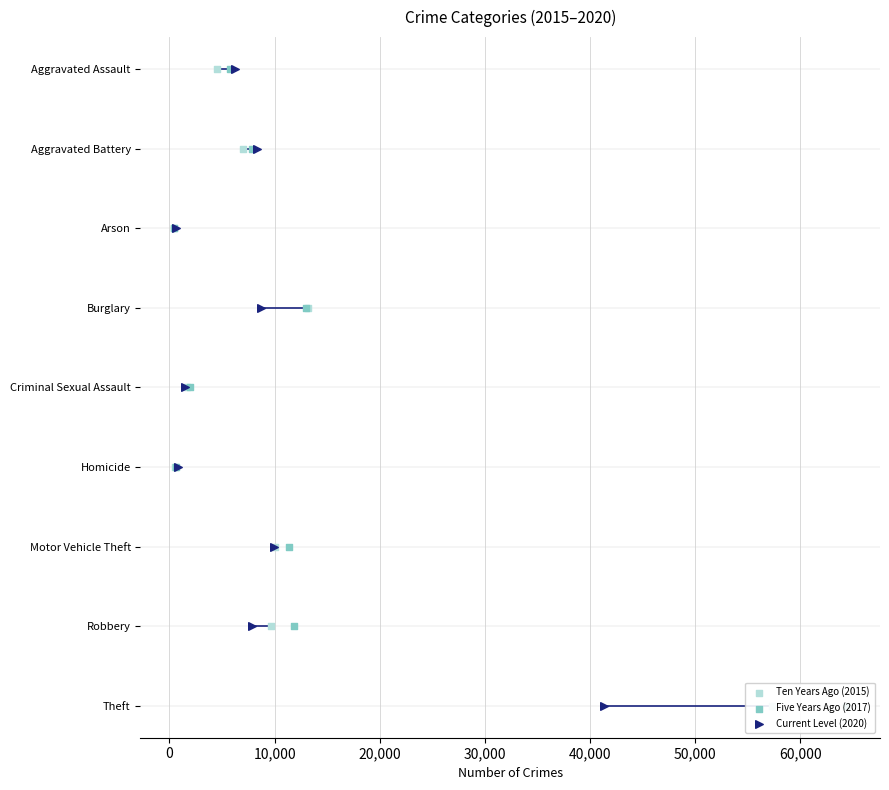

Which series contains the highest Y value?

Ten Years Ago (2015)